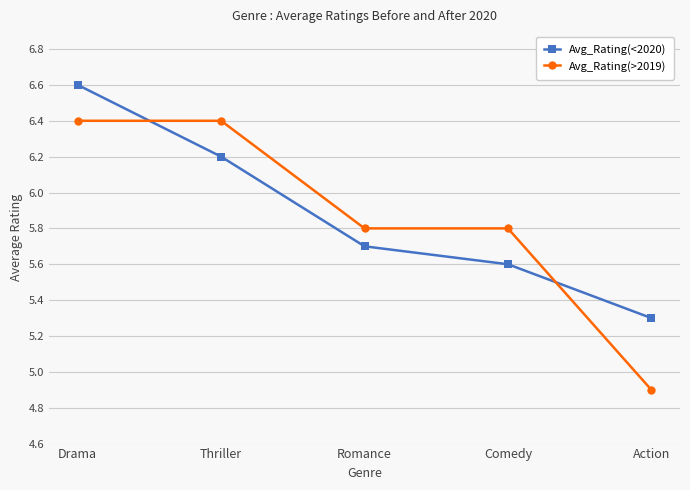

How many lines are shown in the chart?

2